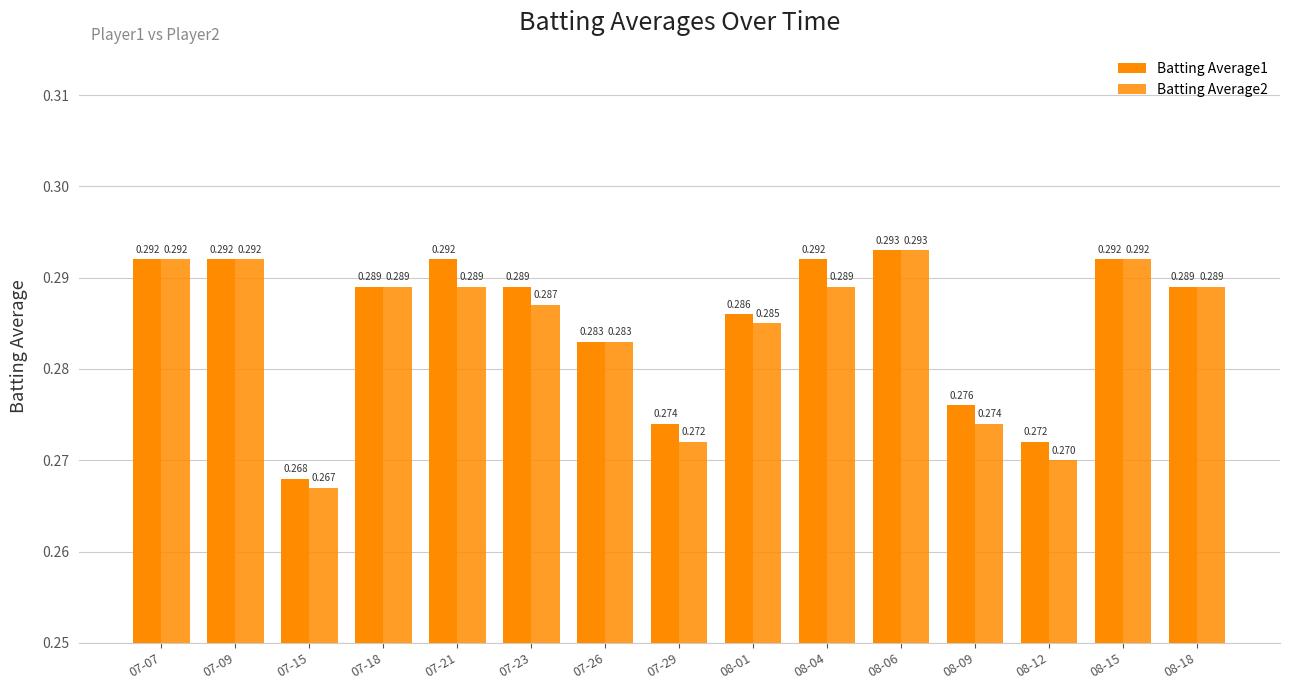

Read the Batting Average2 value at 08-01.

0.3